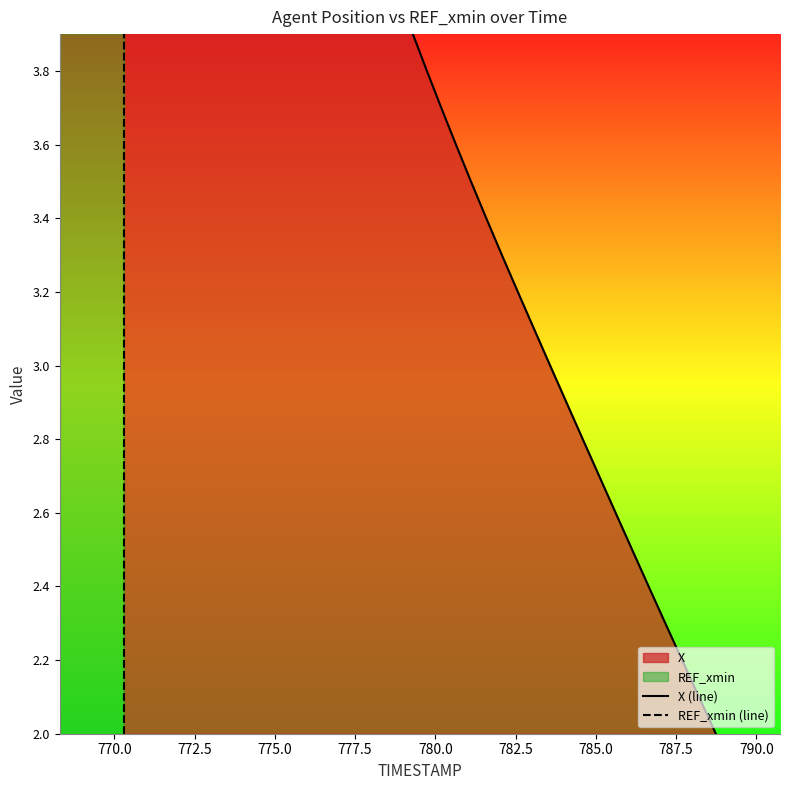

Is the value of X (line) at 14 greater than the value of REF_xmin (line) at 14?

No